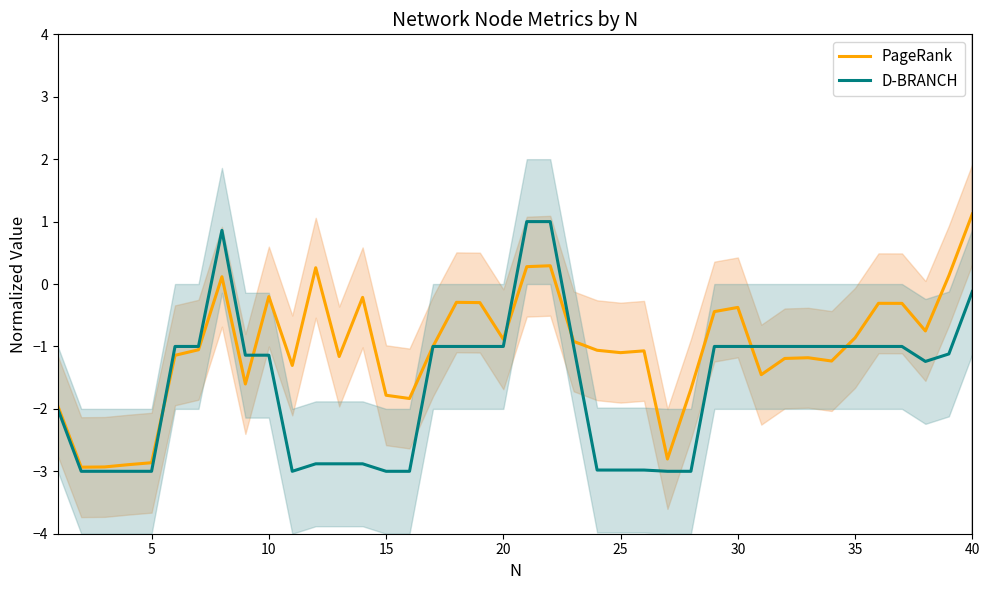

What is the minimum value for PageRank?

-2.9